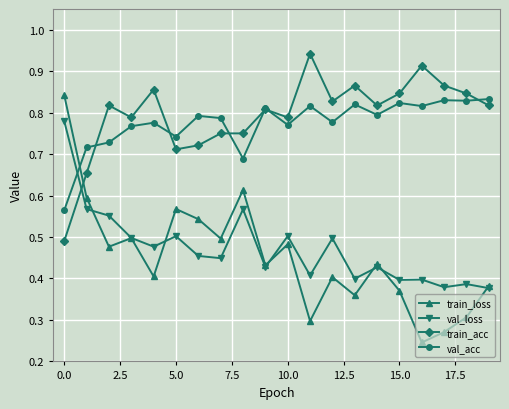

Which series has the widest spread of values?

train_loss